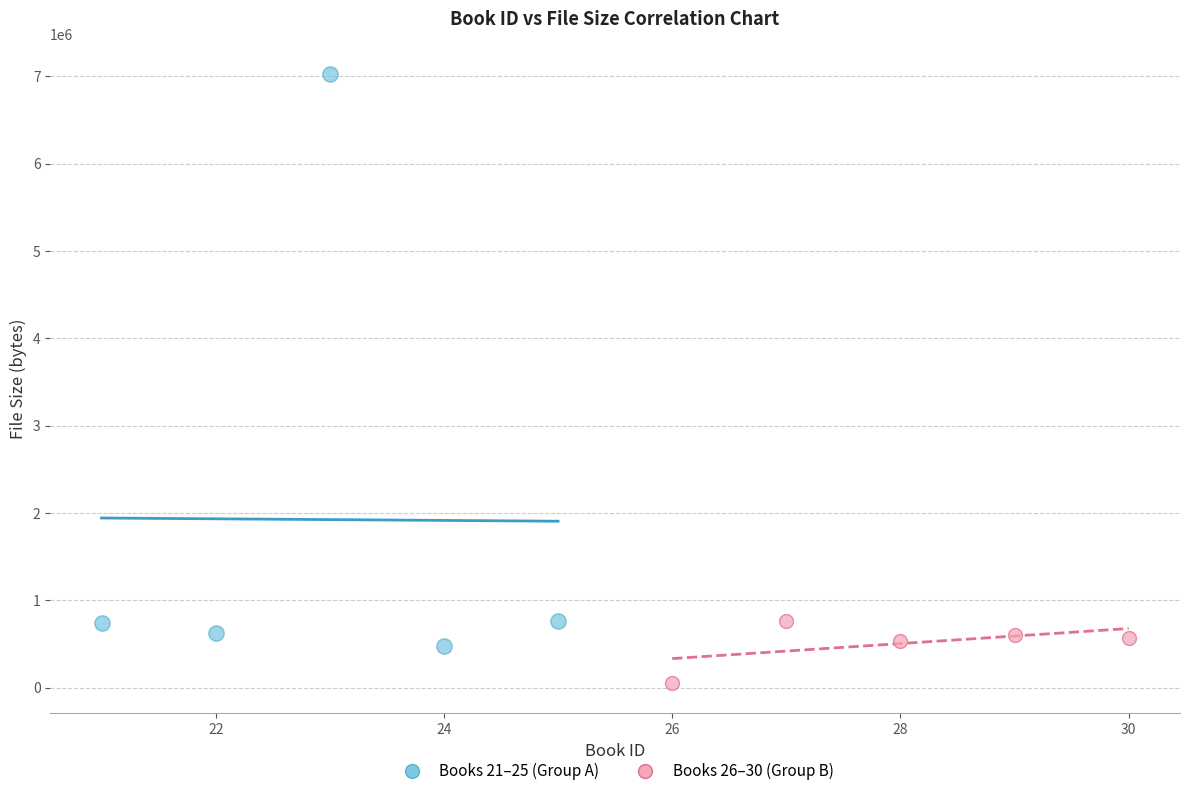

Which series contains the highest Y value?

Books 21–25 (Group A)